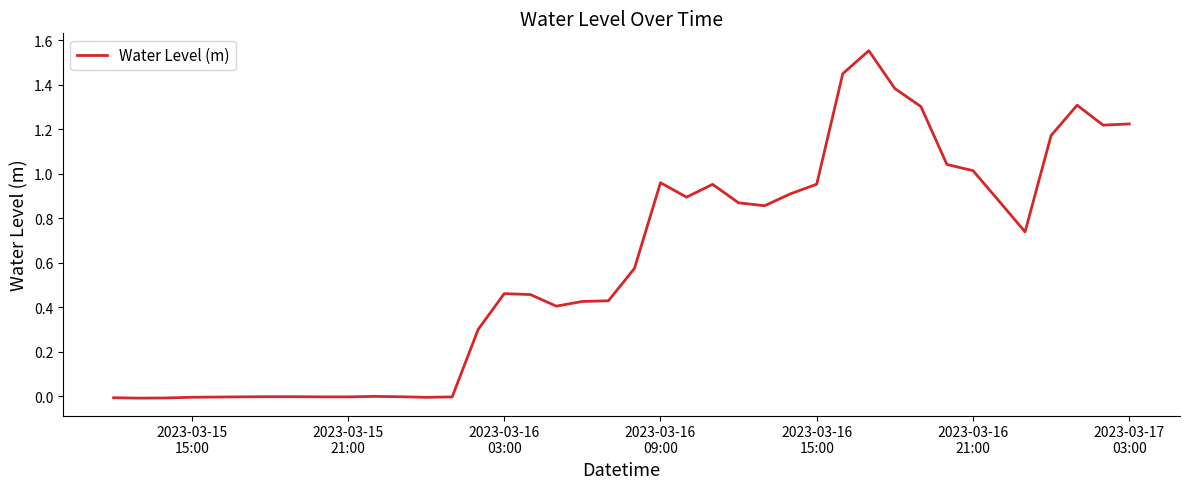

Does the chart have visible grid lines?

No